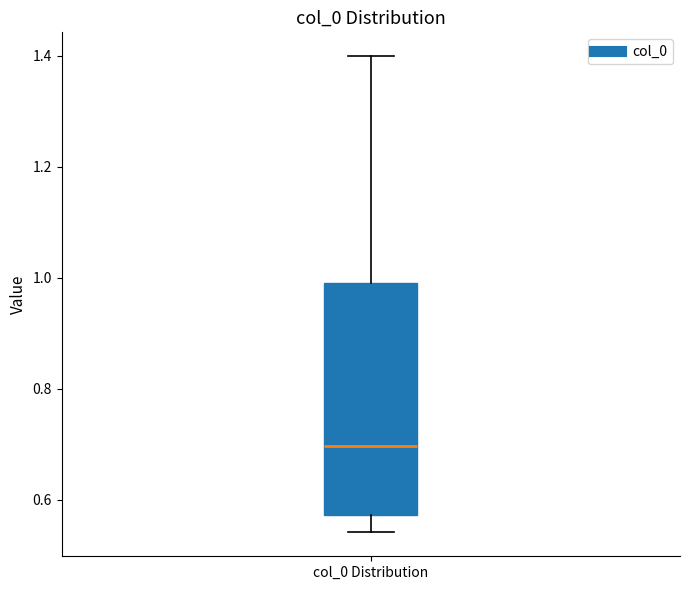

Where is the upper edge of the box for col_0 Distribution on the y-axis? The values are not printed on the chart, so give them approximately, as read against the axis.

0.98